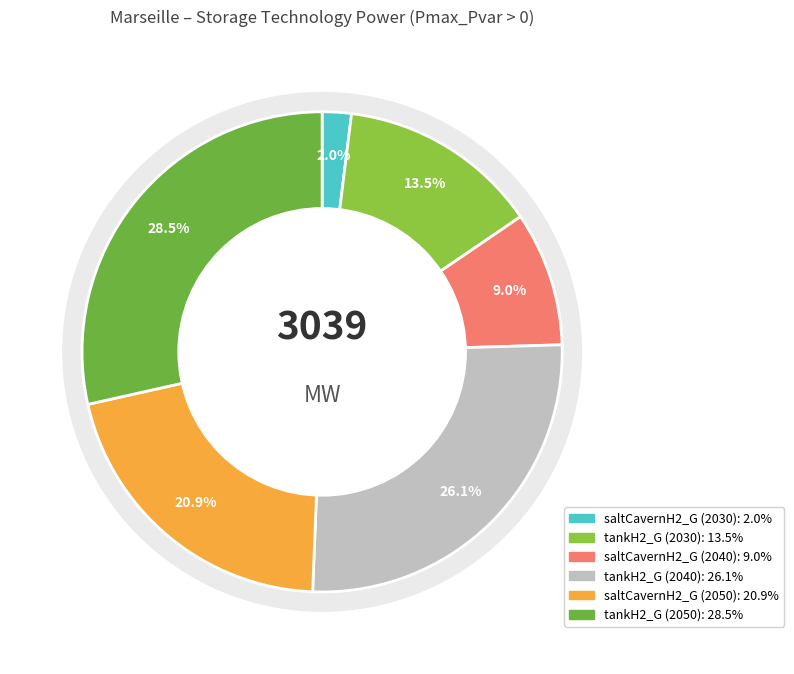

To the nearest percent, what portion does saltCavernH2_G (2040) represent?

9%